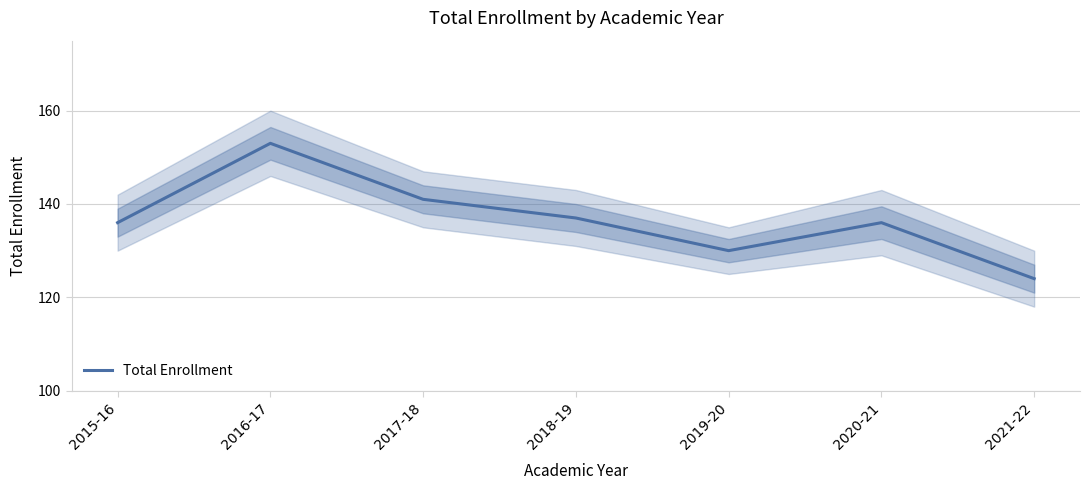

Which label corresponds to the smallest value in the chart?

2021-22